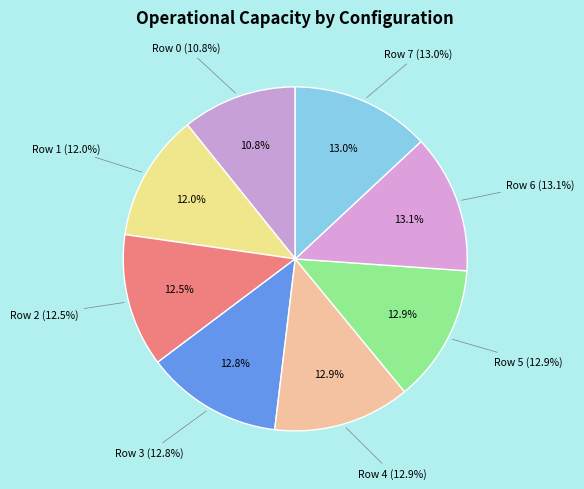

What percentage is the Row 3 slice, to the nearest percent?

13%